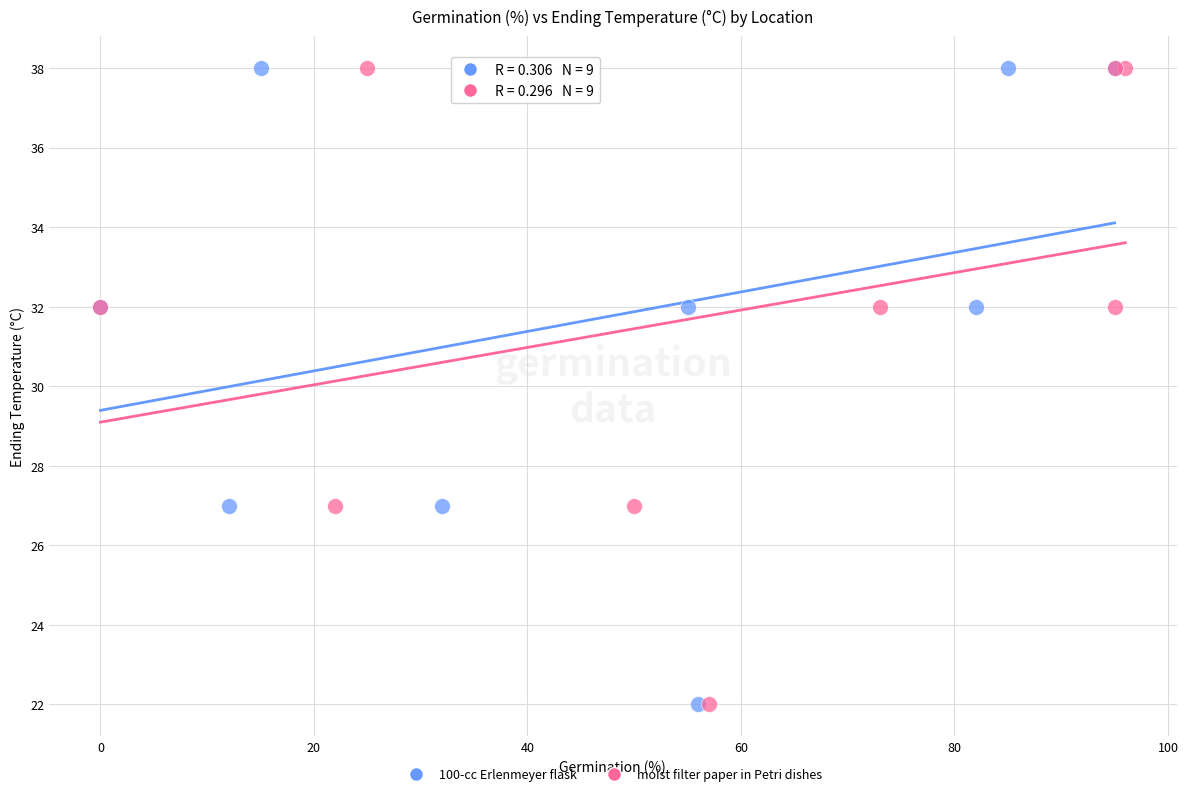

What are all the series names shown in the legend?

100-cc Erlenmeyer flask, moist filter paper in Petri dishes